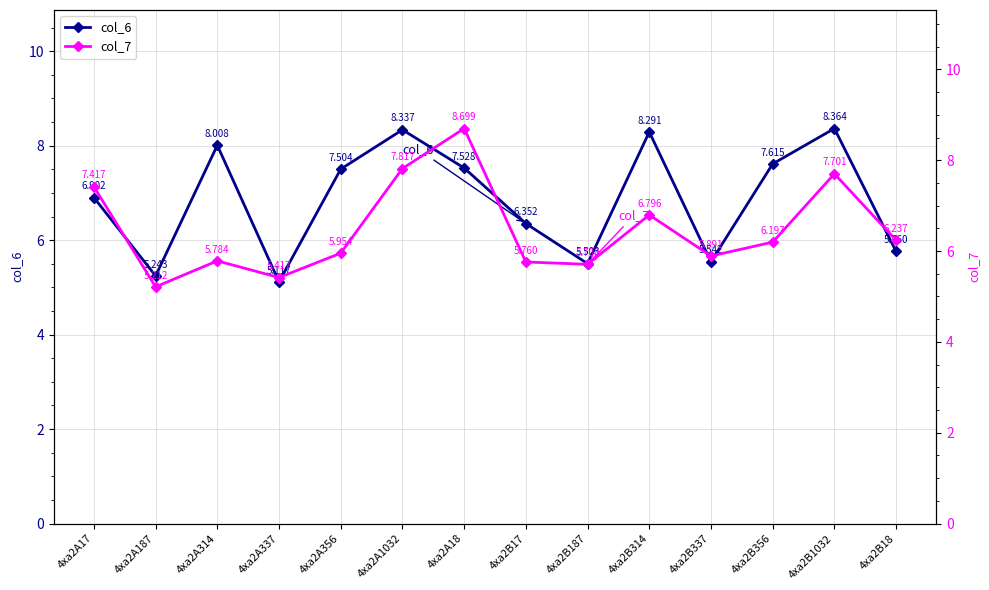

What is the maximum value shown in the chart?

8.7